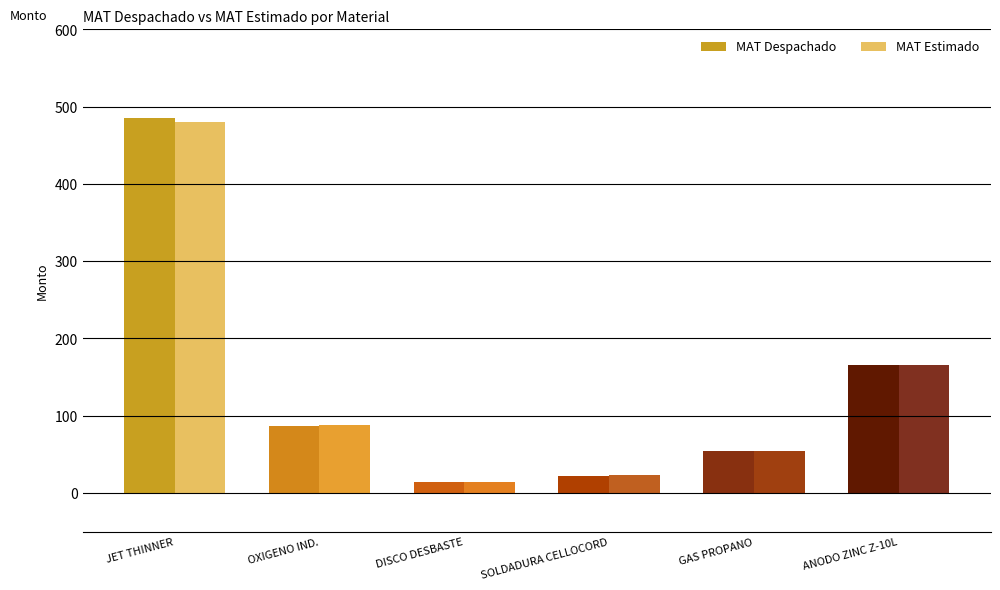

Which series has the widest spread of values?

MAT Despachado